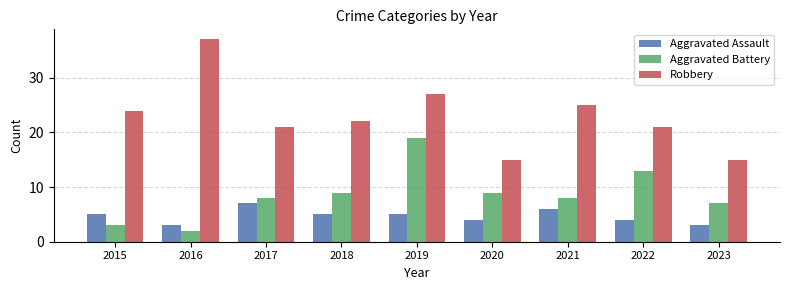

How many data points does each series have?

9